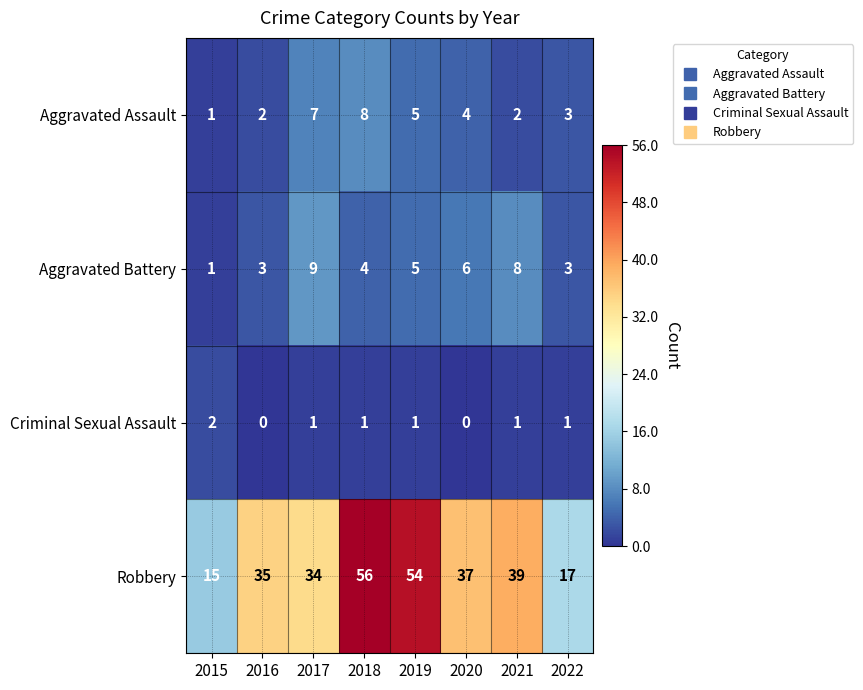

Rank the series at 2016 from lowest to highest value.

Criminal Sexual Assault, Aggravated Assault, Aggravated Battery, Robbery